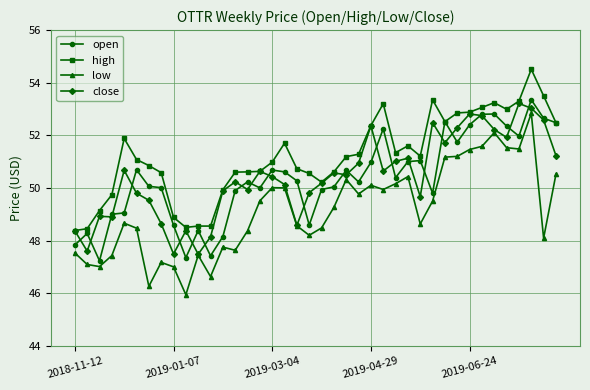

What is the value of the open point at the 10th from the left?

47.4